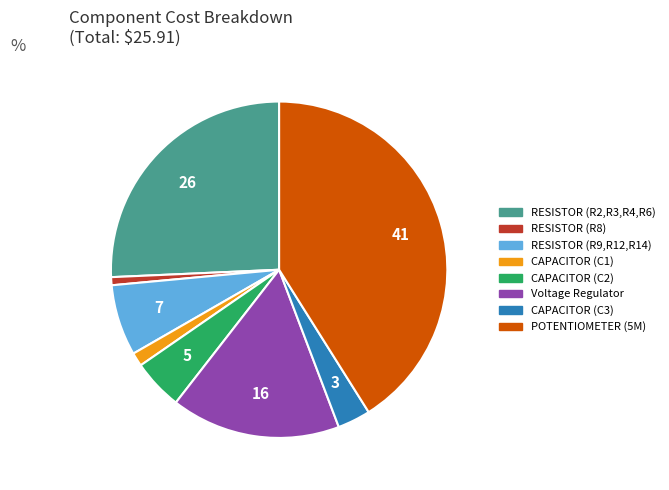

How many segments does this pie chart have?

8